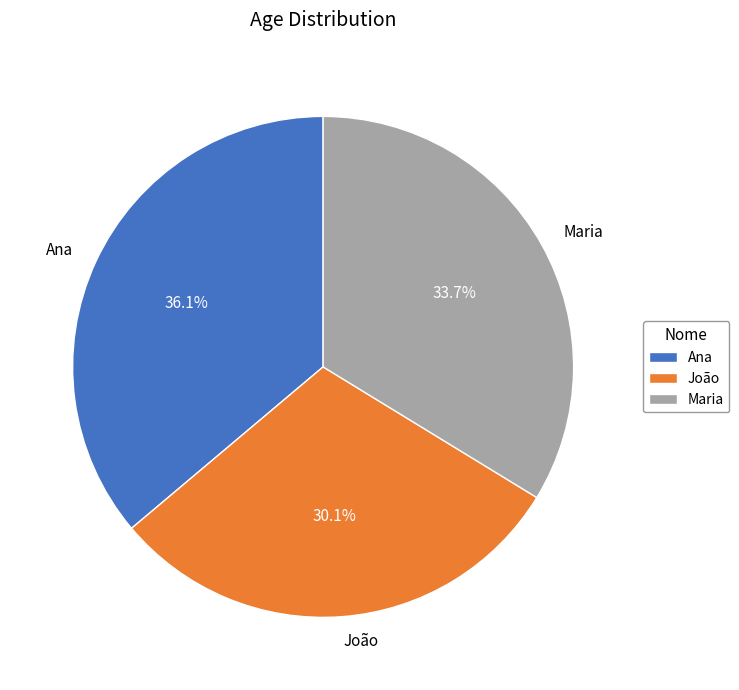

To the nearest percent, what is the combined percentage of Ana and João?

66%